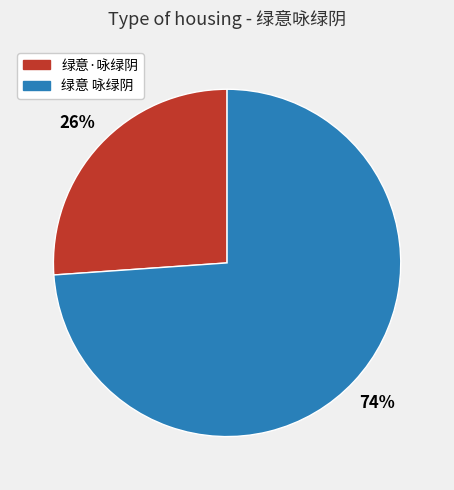

Count the number of slices in the pie.

2